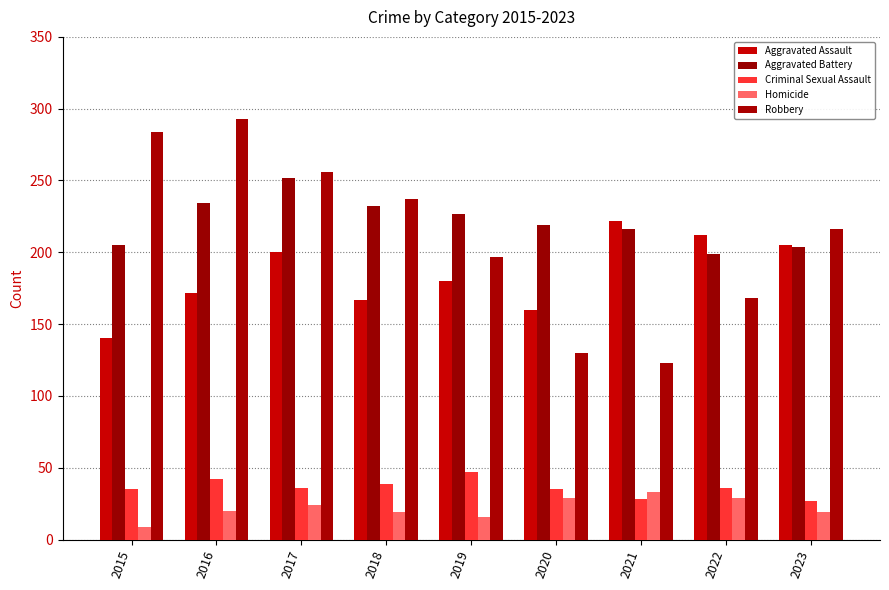

Reading left to right, list all the values displayed in this chart.

Aggravated Assault: 2015=140	2016=172	2017=200	2018=167	2019=180	2020=160	2021=222	2022=212	2023=205
Aggravated Battery: 2015=205	2016=234	2017=252	2018=232	2019=227	2020=219	2021=216	2022=199	2023=204
Criminal Sexual Assault: 2015=35	2016=42	2017=36	2018=39	2019=47	2020=35	2021=28	2022=36	2023=27
Homicide: 2015=9	2016=20	2017=24	2018=19	2019=16	2020=29	2021=33	2022=29	2023=19
Robbery: 2015=284	2016=293	2017=256	2018=237	2019=197	2020=130	2021=123	2022=168	2023=216